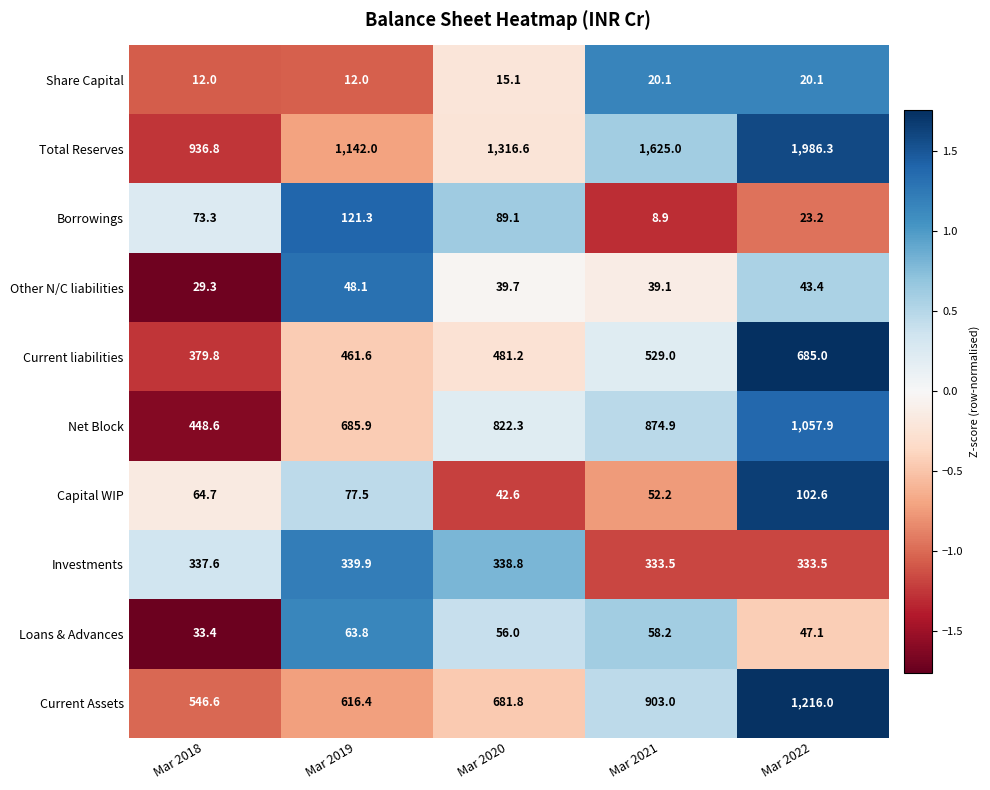

Which series has the largest total across all categories?

Total Reserves